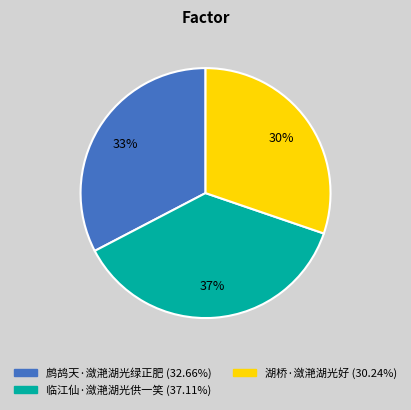

How many segments does this pie chart have?

3